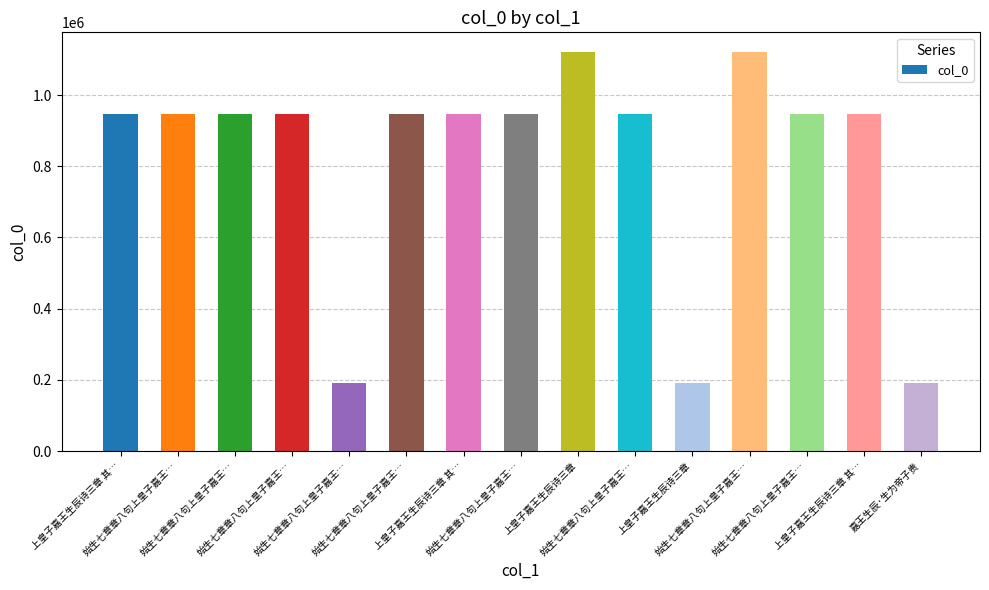

How many values are below 946324?

7